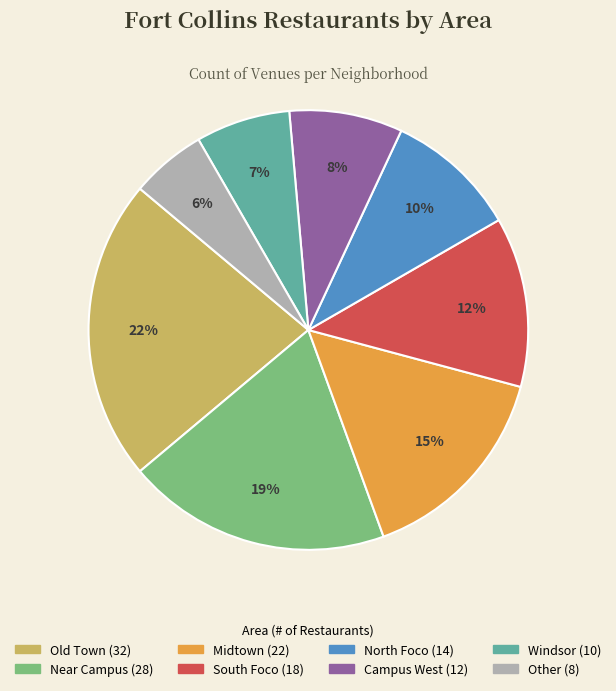

To the nearest percent, what is the average slice percentage?

12%